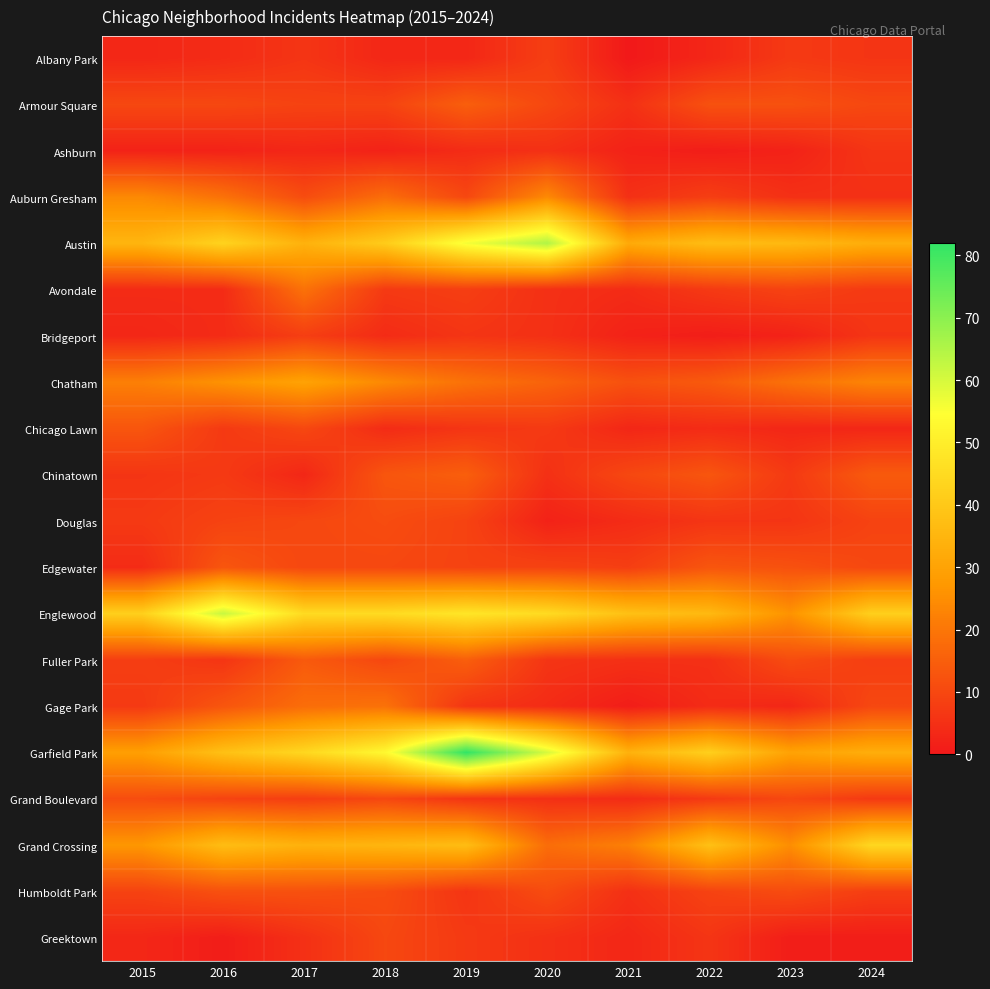

What is the total value across all series at 2020?

315